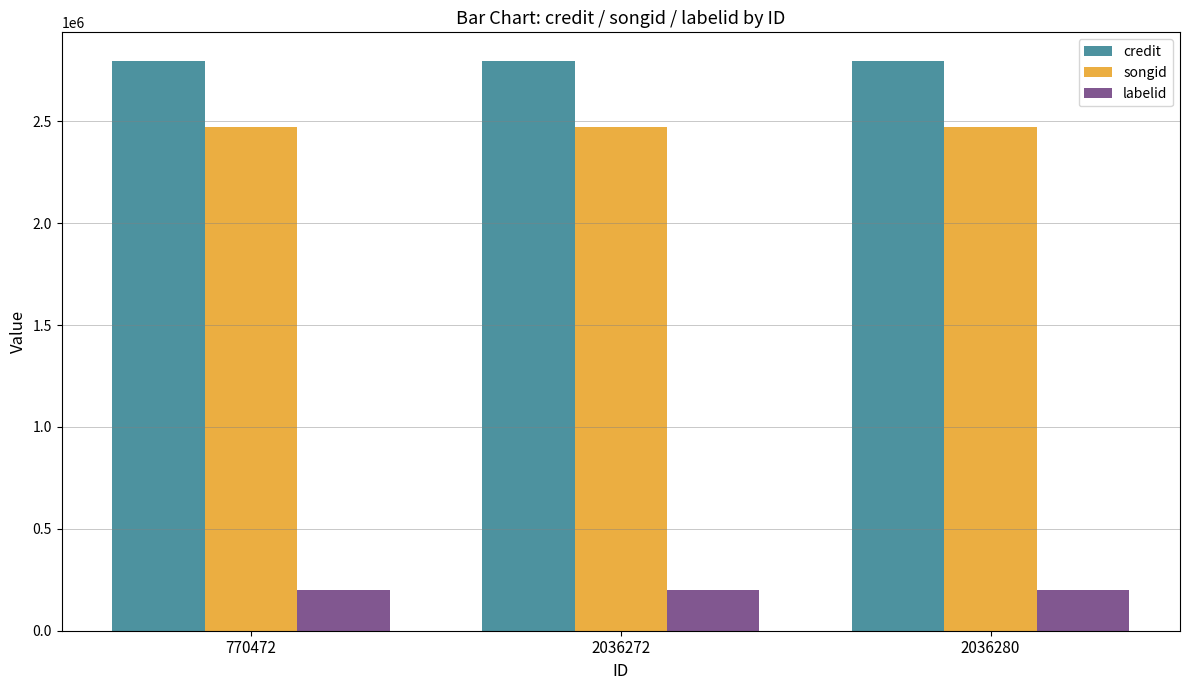

What is the sum of the credit values at 770472 and 2036280?

5593090